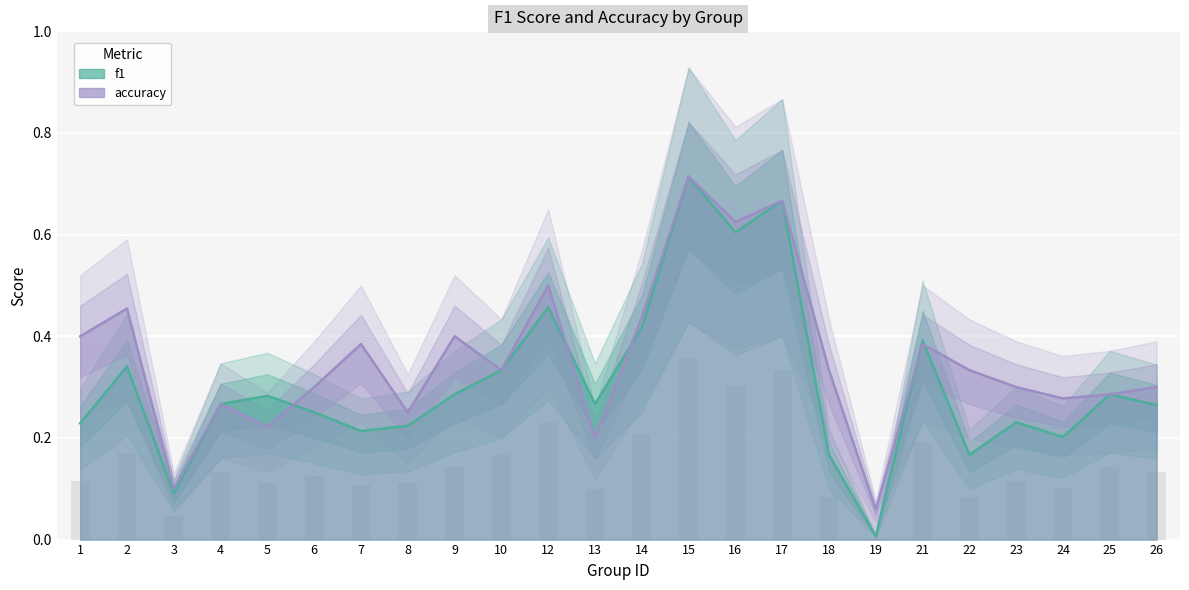

Which category has the lowest value in the accuracy series?

19